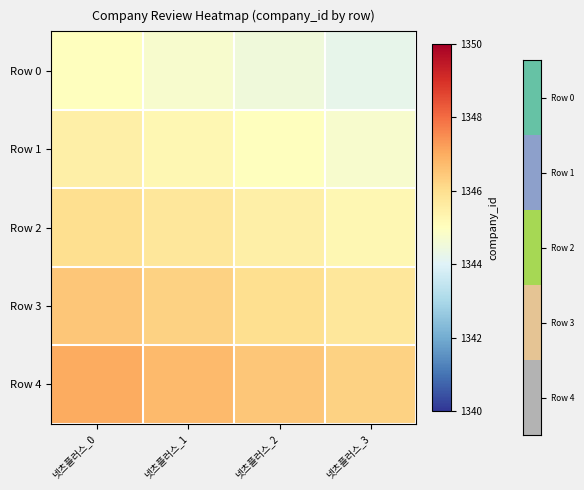

Rank the series by their maximum value, from highest to lowest.

Row 4, Row 3, Row 2, Row 1, Row 0